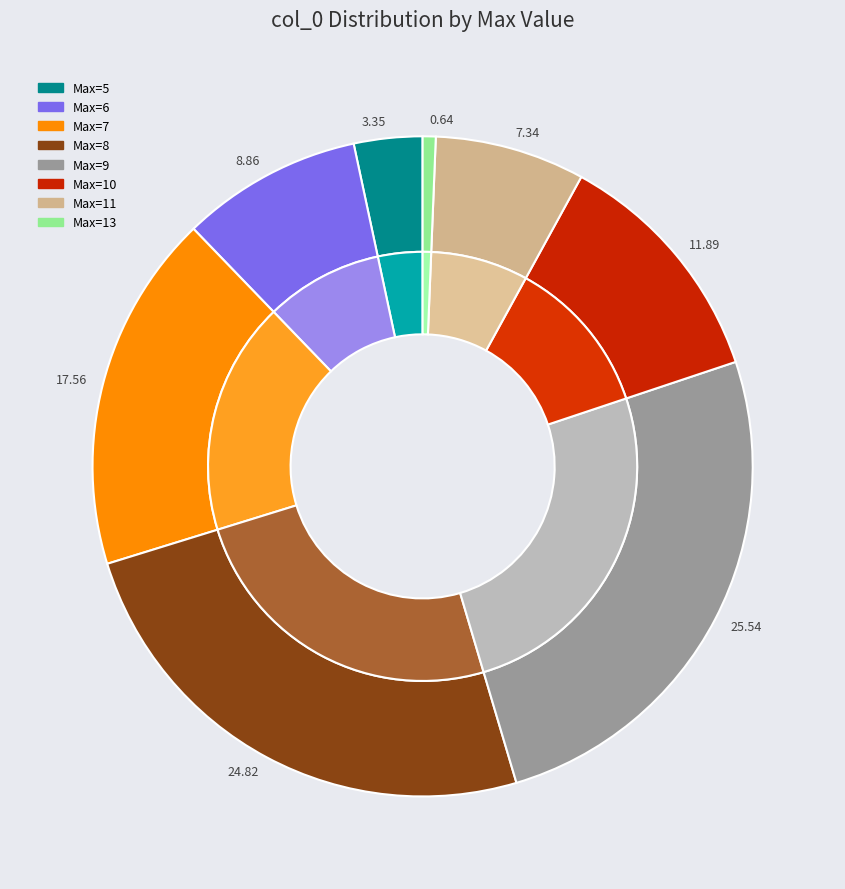

Is 8 the majority of the pie?

No